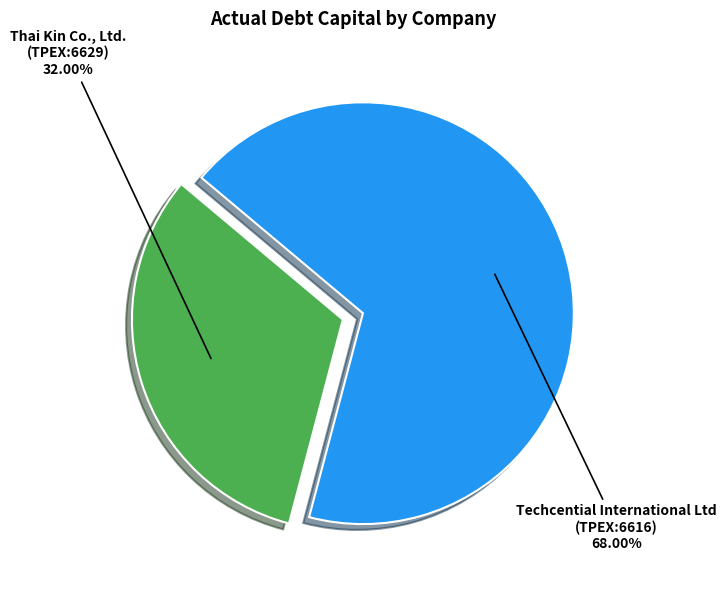

The Thai Kin Co., Ltd. (TPEX:6629) slice represents 45% of the pie. True or false?

False